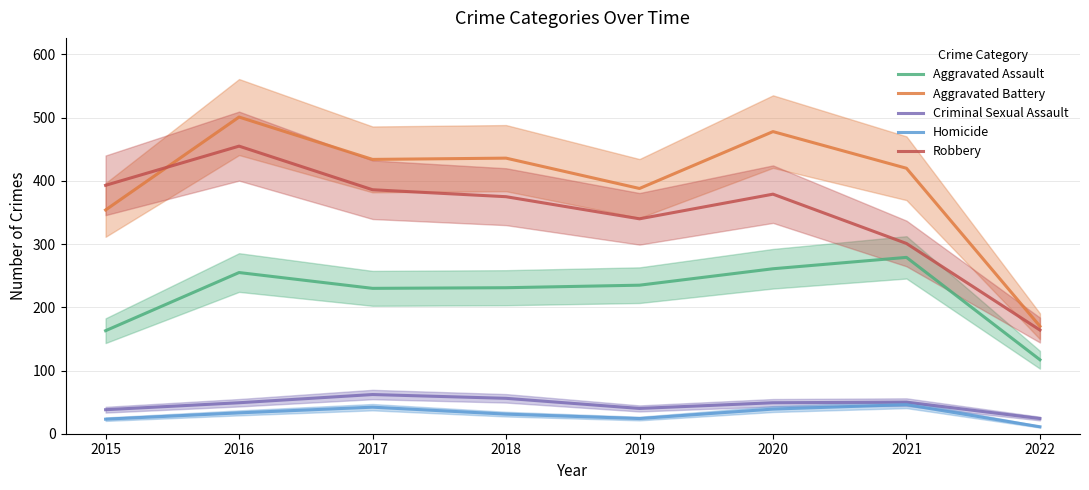

What is the sum of the Homicide values at 2015 and 2022?

34